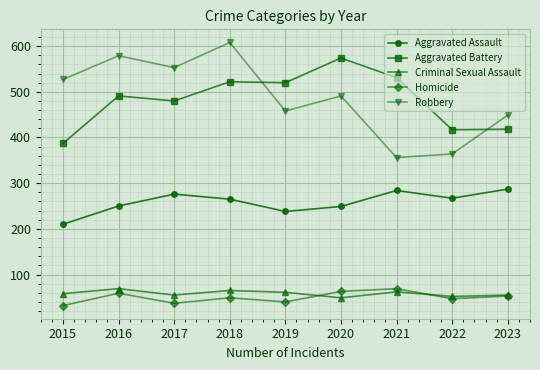

True or false: Aggravated Battery and Homicide intersect in this chart.

False